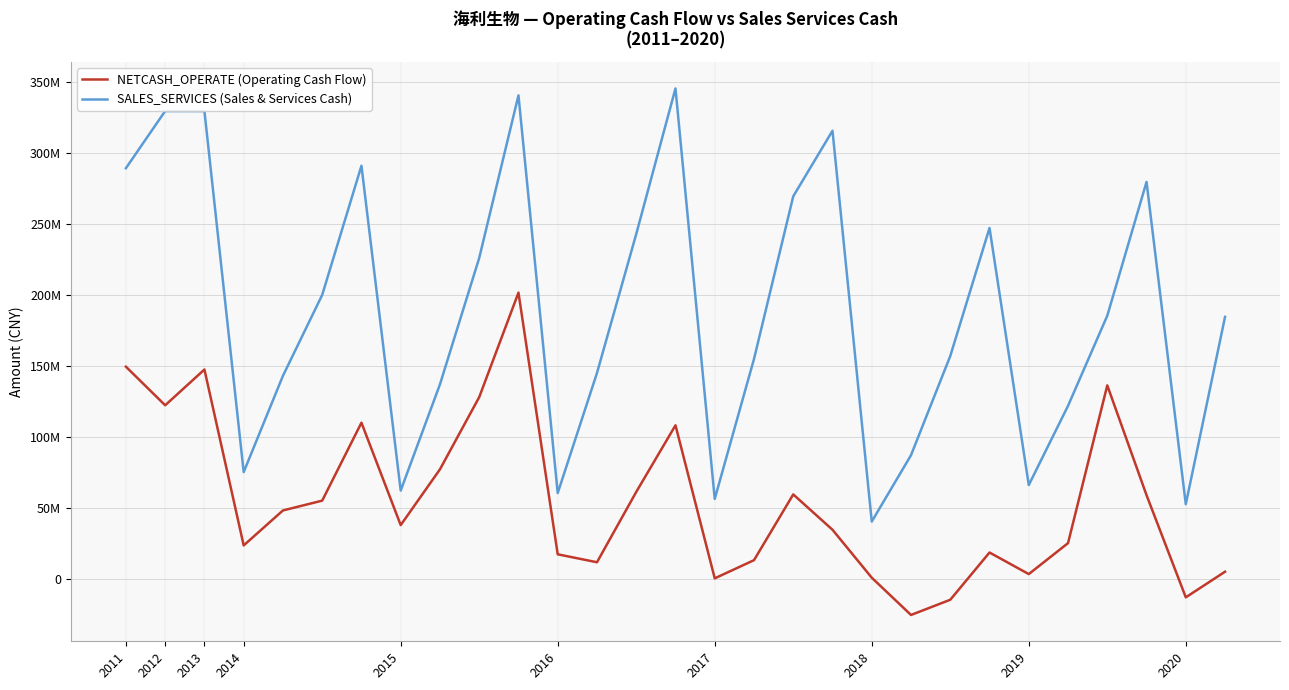

Does the chart display data point markers on the line(s)?

No